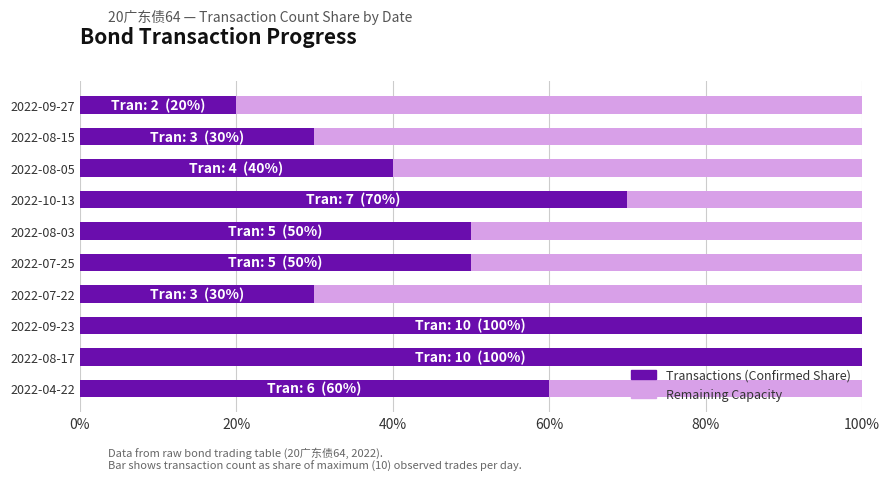

What are all the series names shown in the legend?

Transactions (Confirmed Share), Remaining Capacity